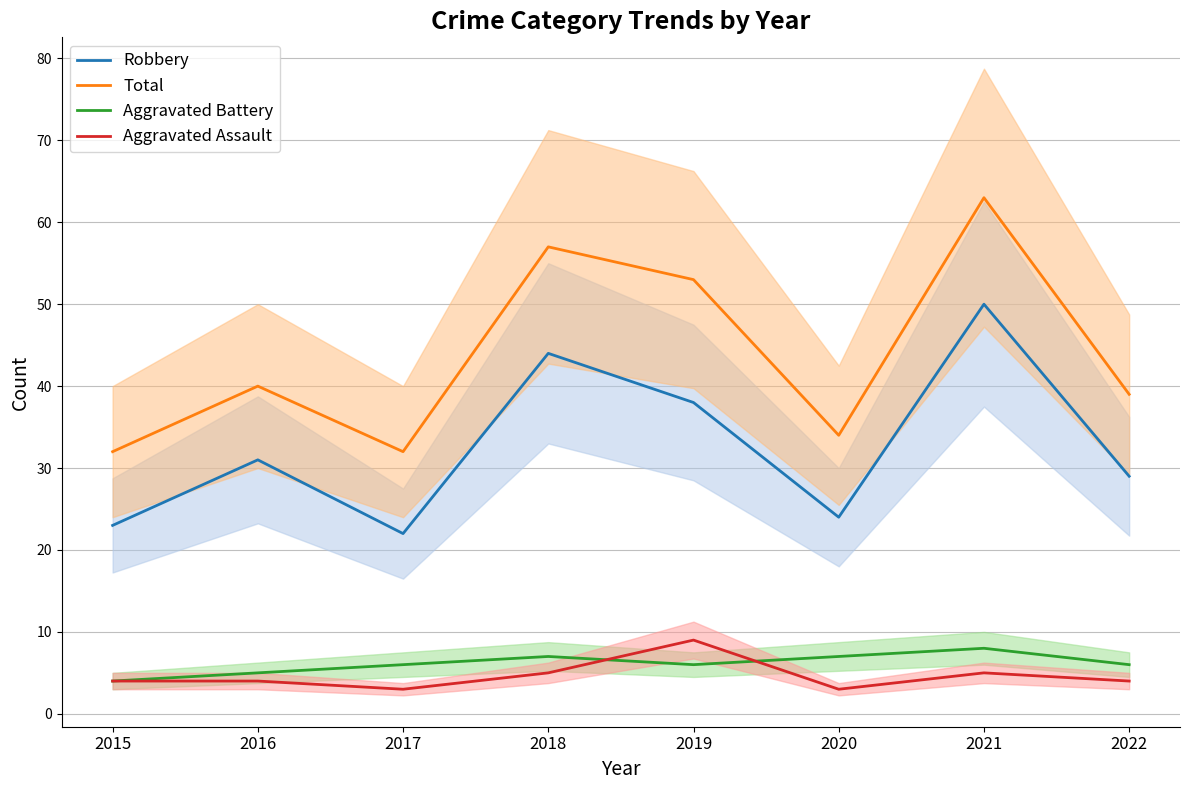

What is the difference between the Total values at 2015 and 2016?

8